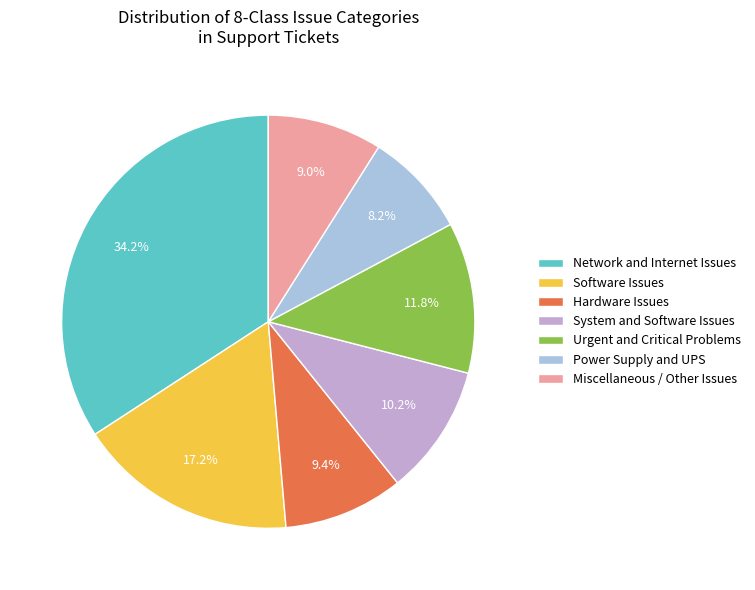

Is Power Supply and UPS the majority of the pie?

No